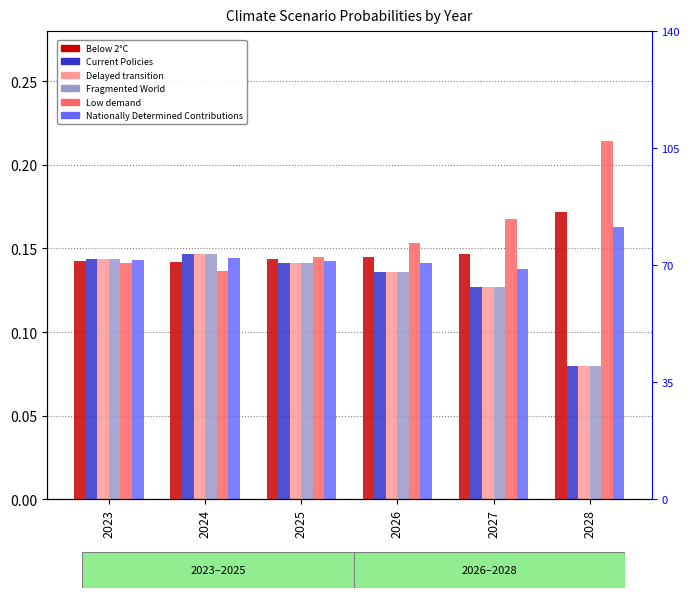

What are all the series names shown in the legend?

Below 2°C, Current Policies, Delayed transition, Fragmented World, Low demand, Nationally Determined Contributions